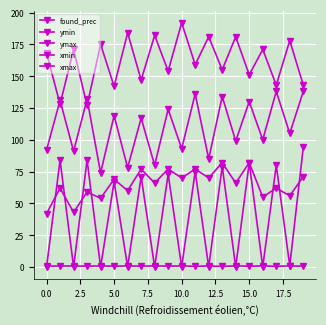

Is this an area chart (filled region under the line)?

No